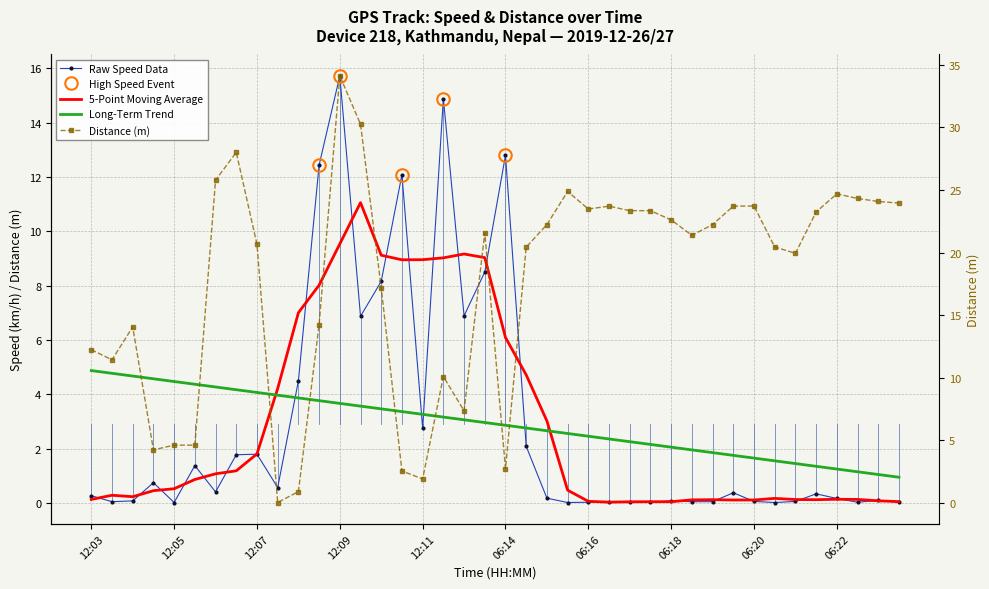

Which series has the widest spread of values?

distance